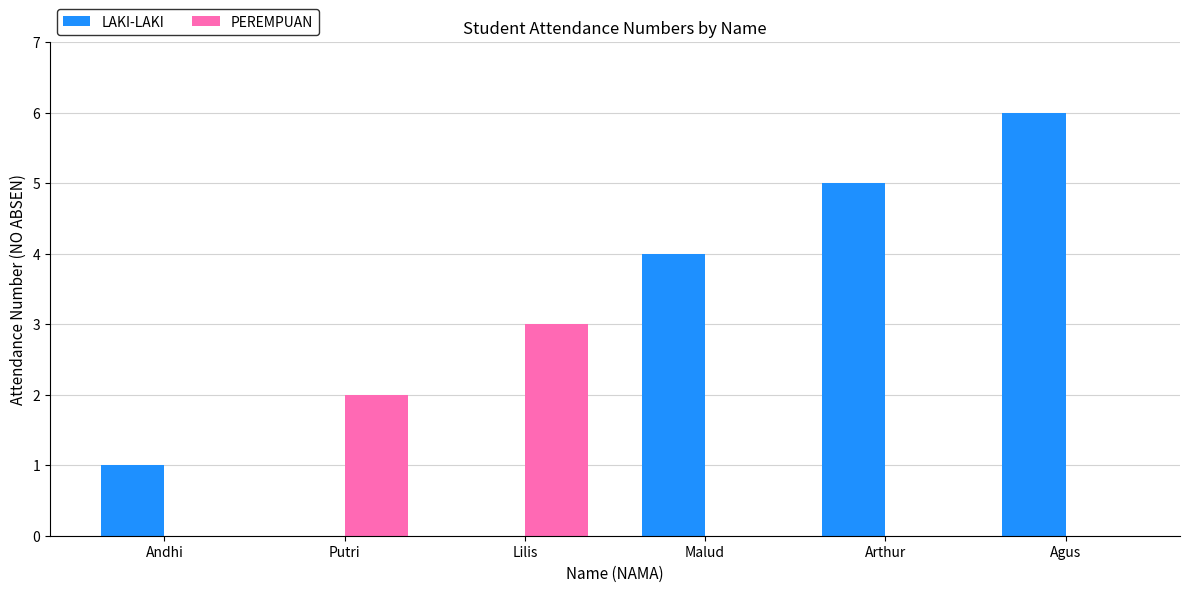

What is the greatest value displayed?

6